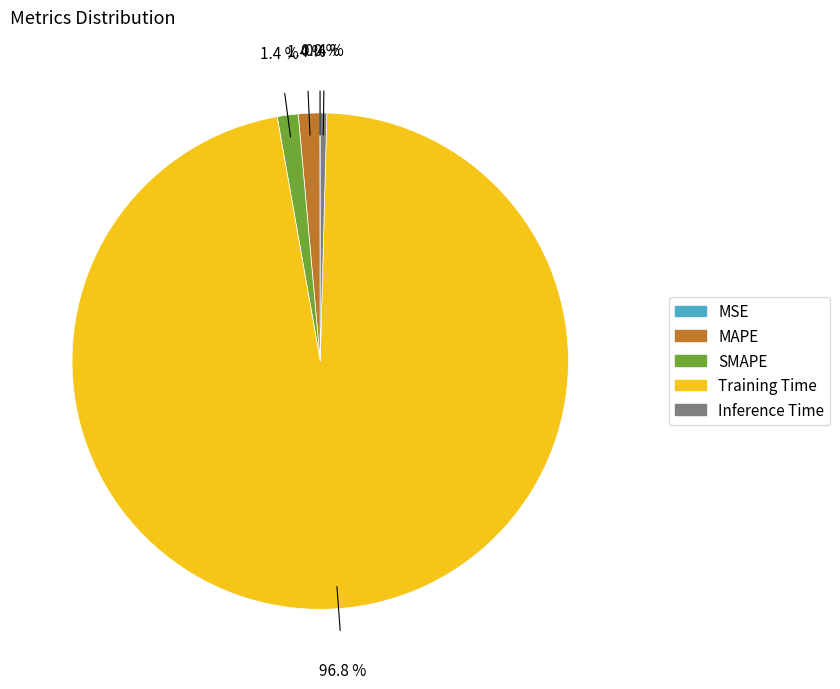

To the nearest percent, what percentage of the pie is Training Time?

97%